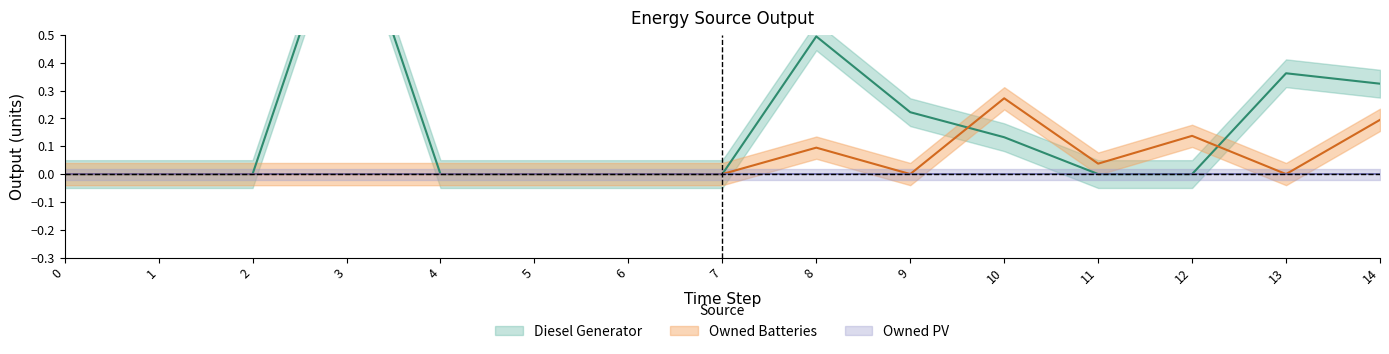

True or false: Diesel Generator has more than 1 points higher than both neighbors.

True